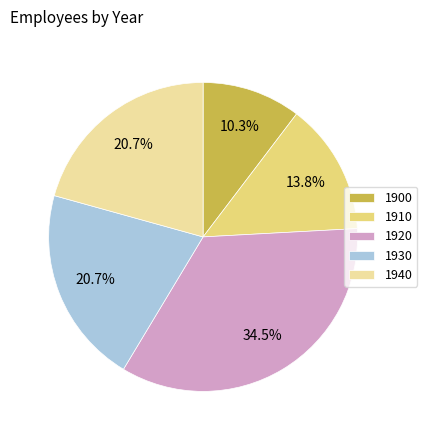

Which has a higher value, 1900 or 1930?

1930